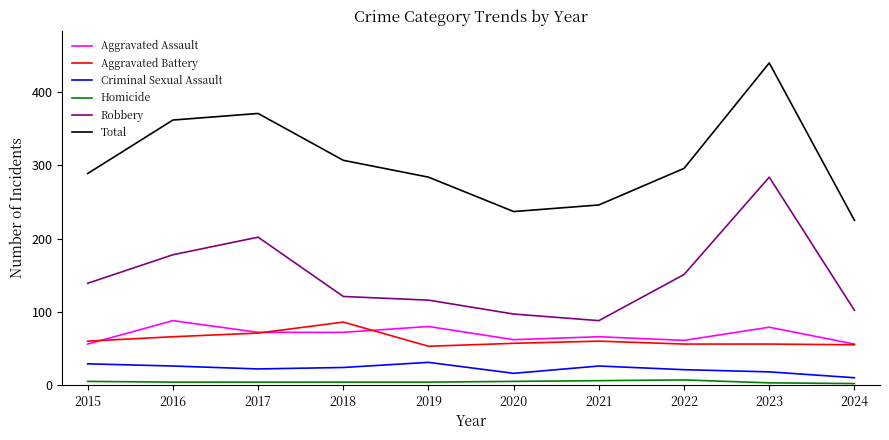

True or false: Aggravated Assault and Homicide intersect in this chart.

False